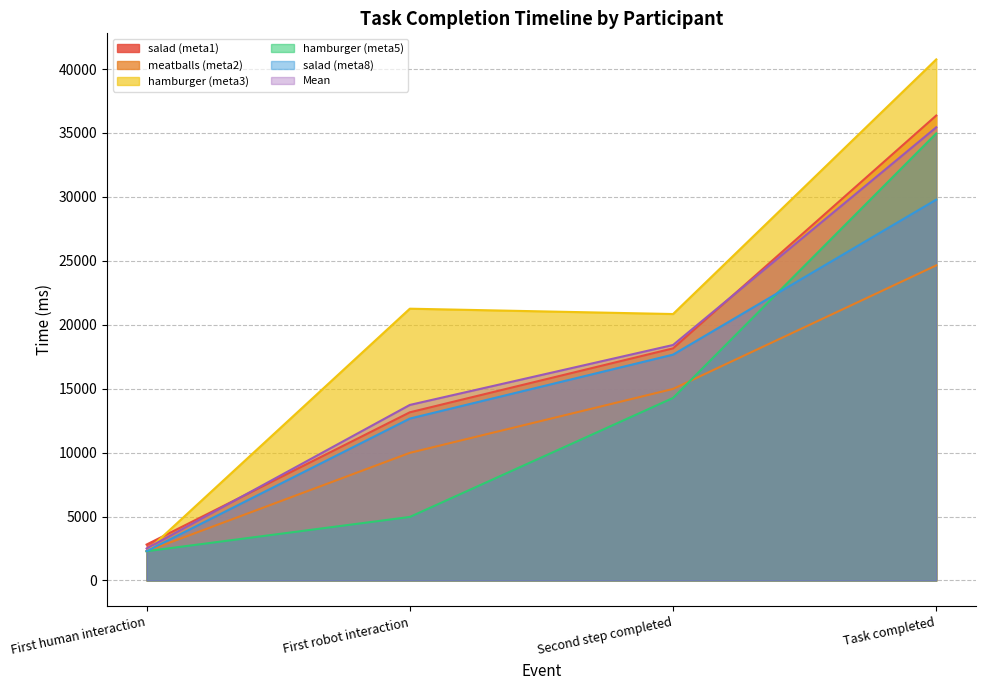

Which series ends up on top after the final intersection of meatballs (meta2) and hamburger (meta5)?

hamburger (meta5)